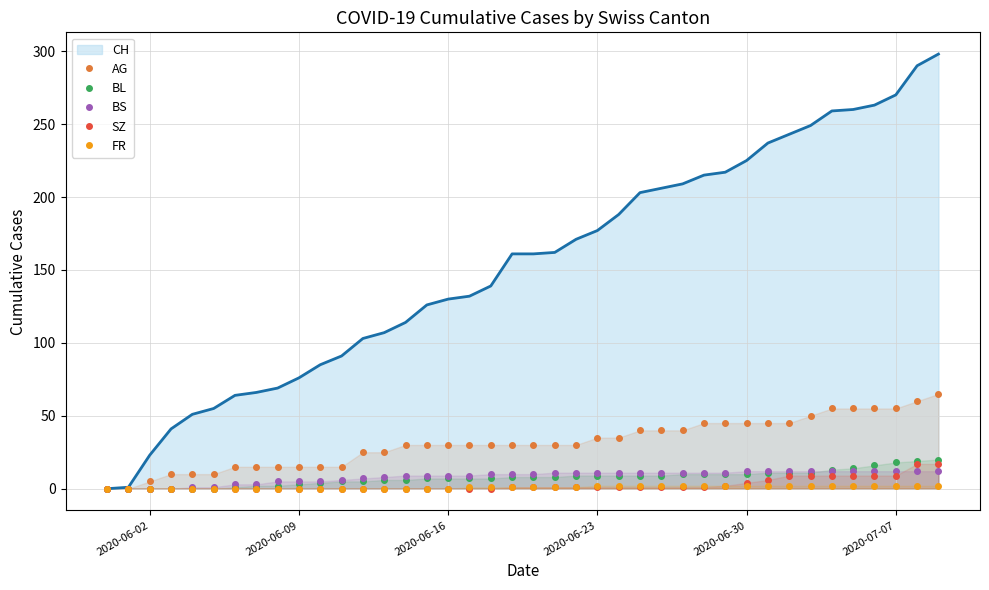

True or false: FR has more than 1 interior local peaks.

False